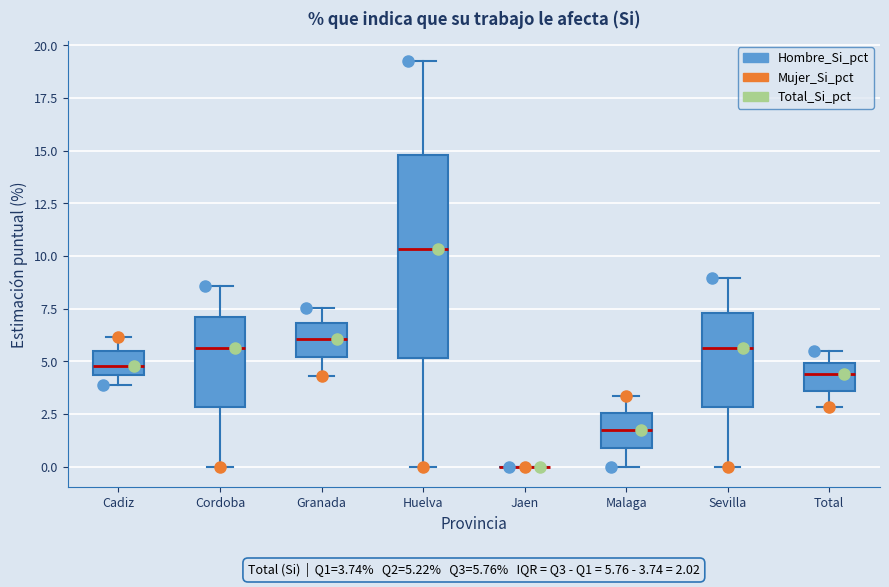

Comparing the boxes themselves (not the whiskers), which one is the tallest?

Huelva